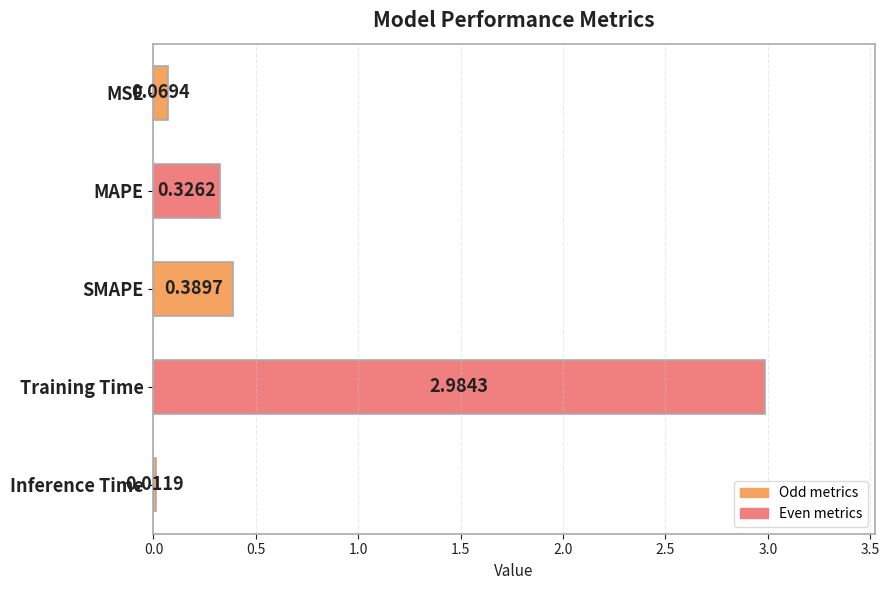

What is the label of the 4th bar from the top?

Training Time